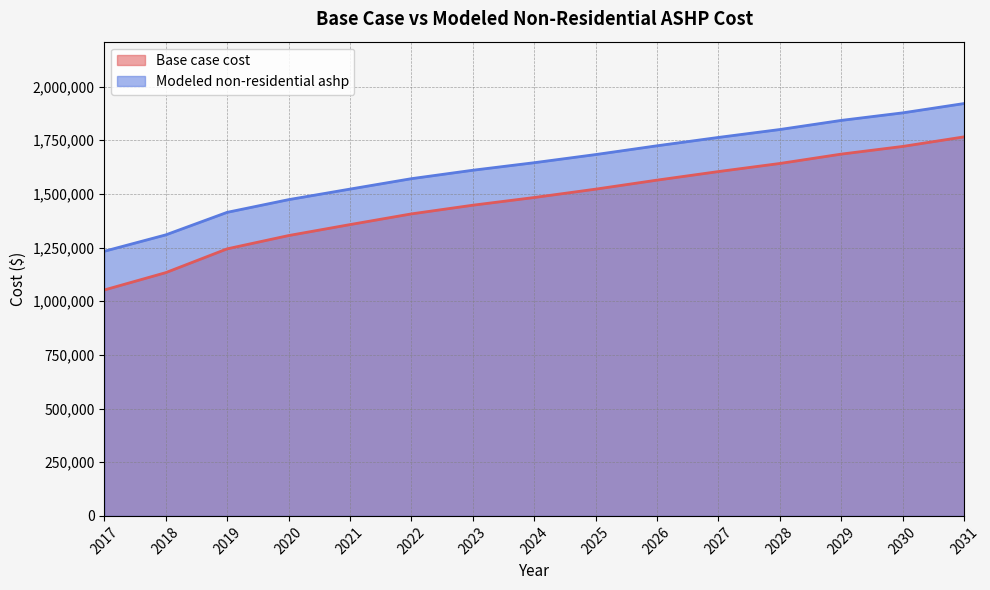

At which label is Base case cost closest to 1409196?

2022